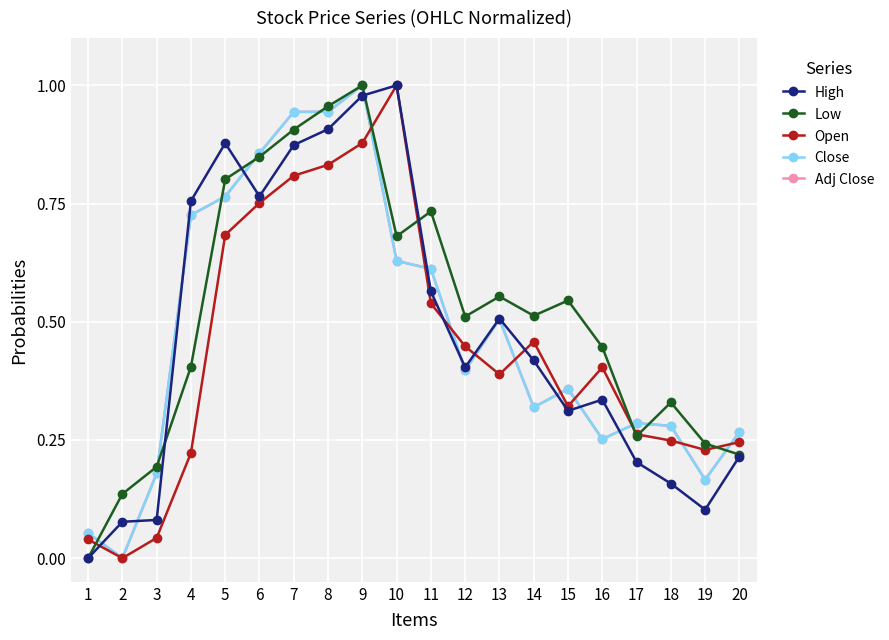

Does the chart have visible grid lines?

Yes